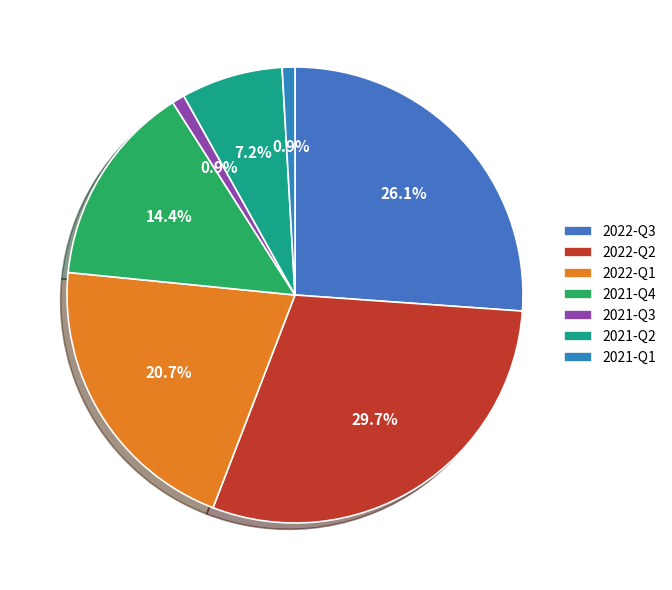

Count the number of slices in the pie.

7